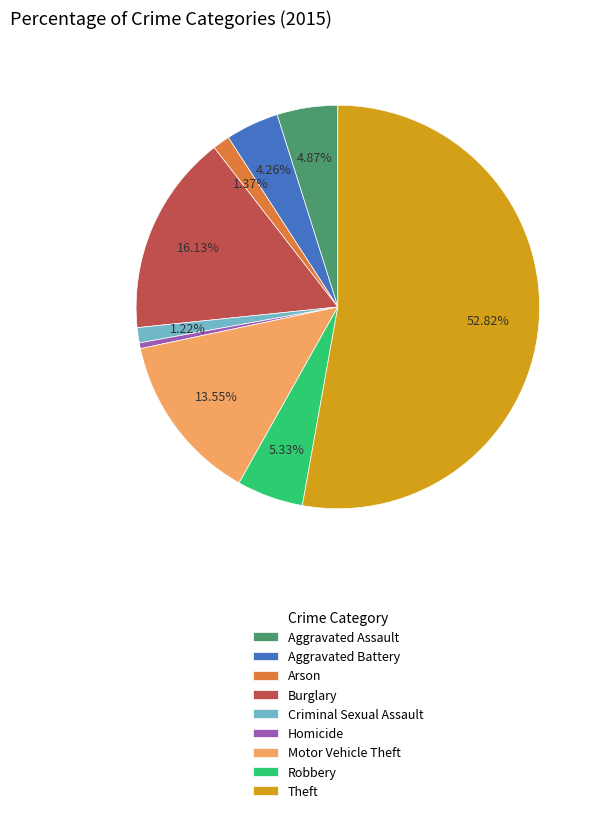

How many segments does this pie chart have?

9